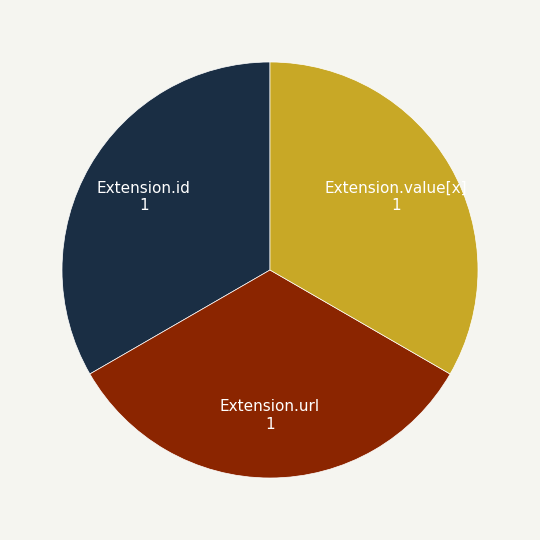

How many slices are in this pie chart?

3